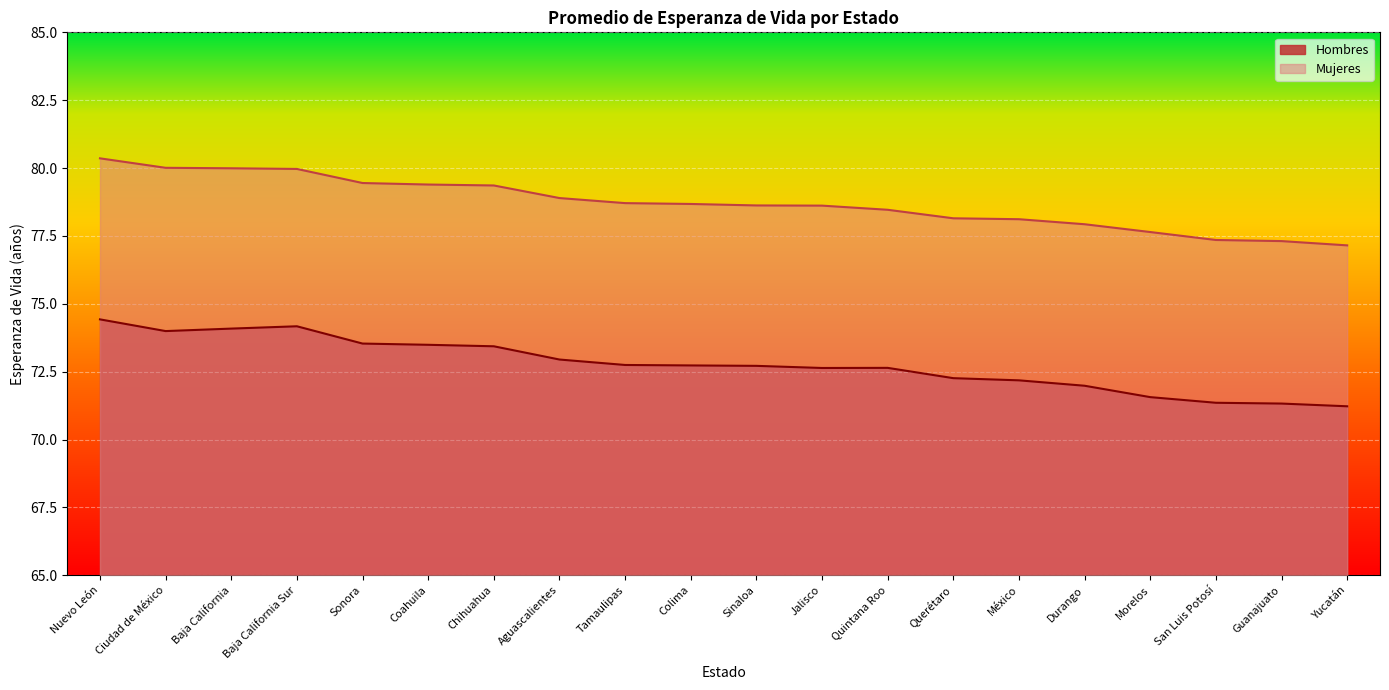

Is the value of Hombres at Baja California greater than the value of Mujeres at Baja California?

No